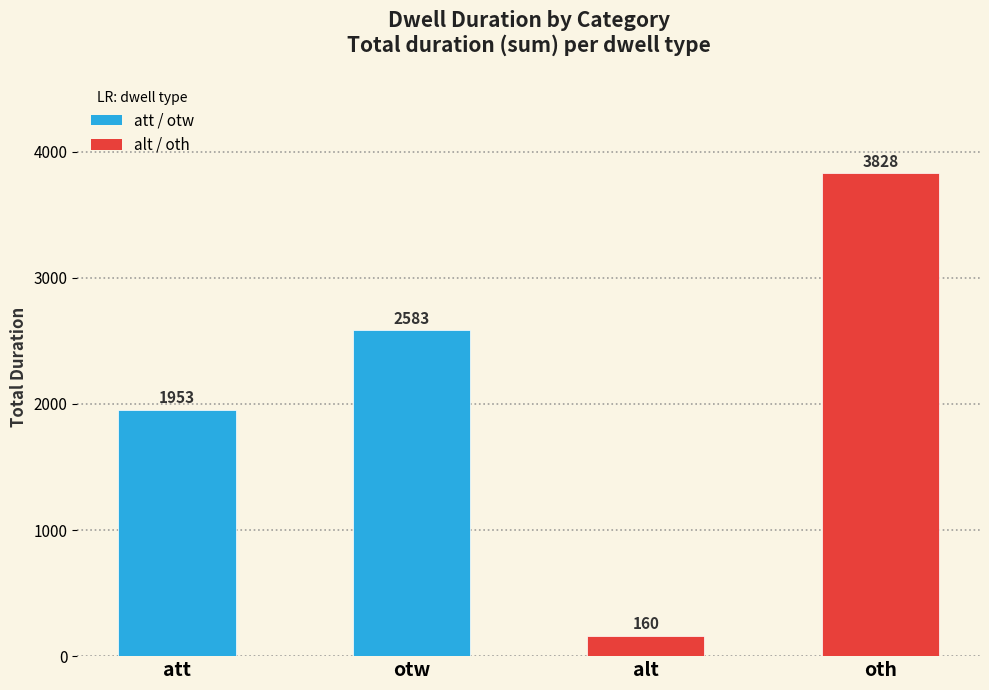

What is the average value?

2131